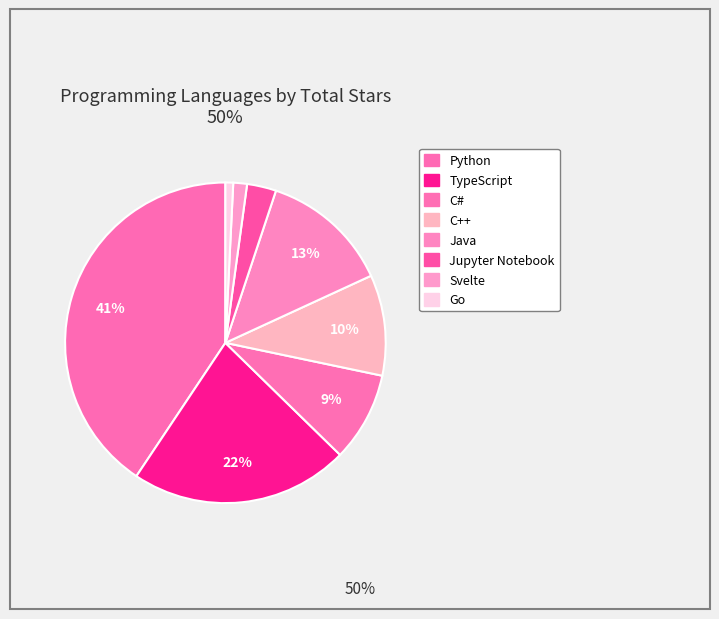

Count the number of slices in the pie.

8